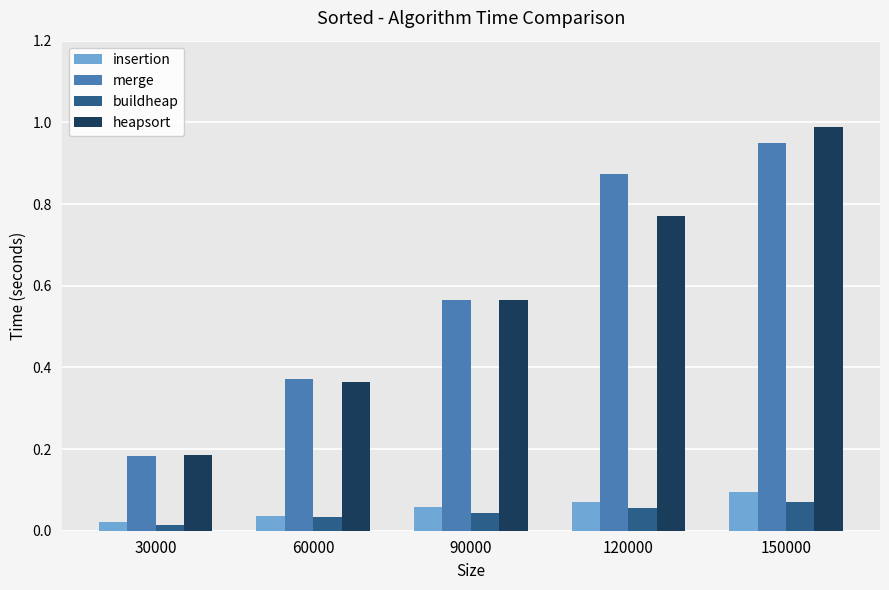

Does the chart contain stacked bars?

No